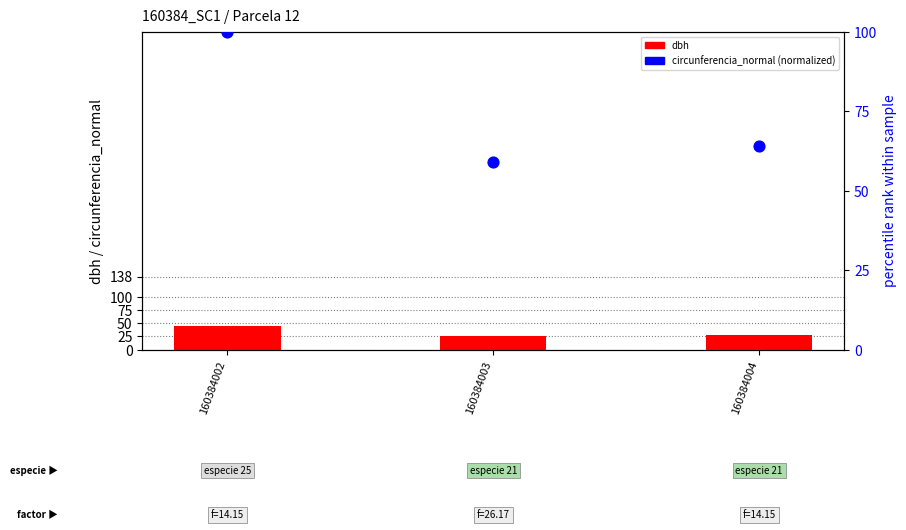

Which series reaches the maximum Y coordinate?

circunferencia_normal (normalized)